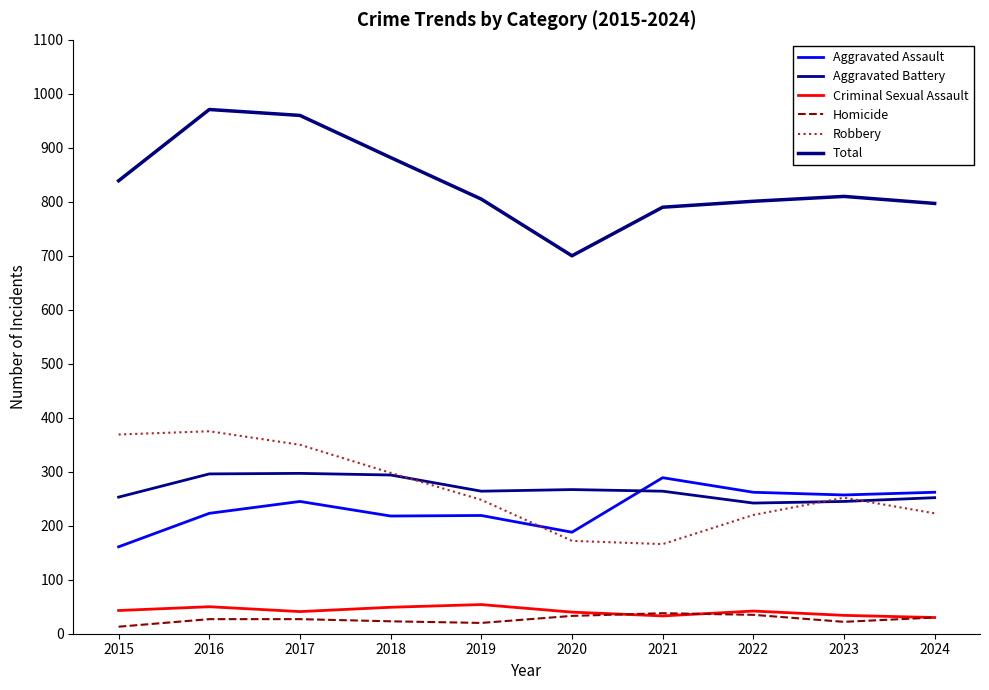

At which category does Total reach its first local peak?

2016